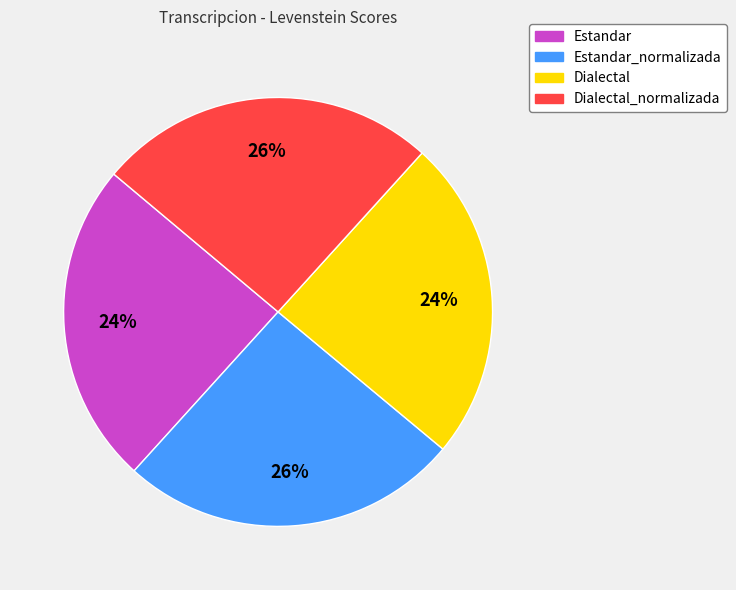

Between Dialectal_normalizada and Dialectal, which is larger?

Dialectal_normalizada